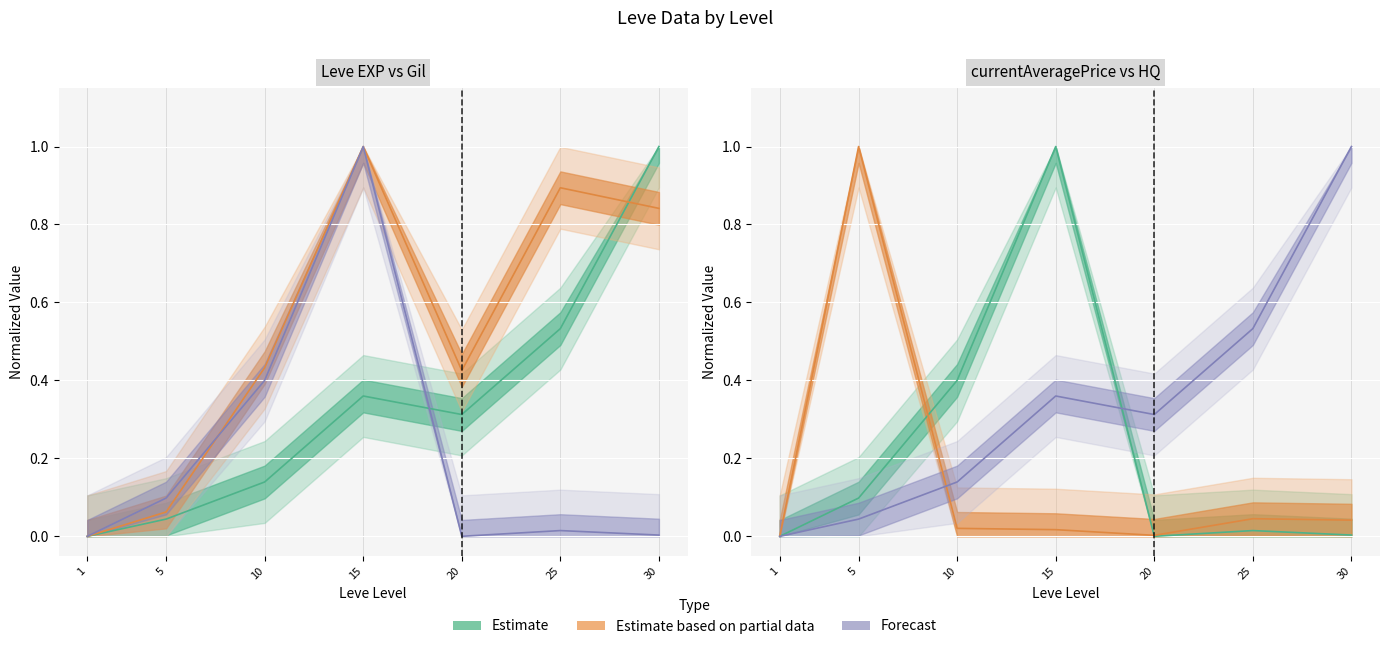

What is the difference between the maximum and minimum values in the Leve EXP series?

1.0